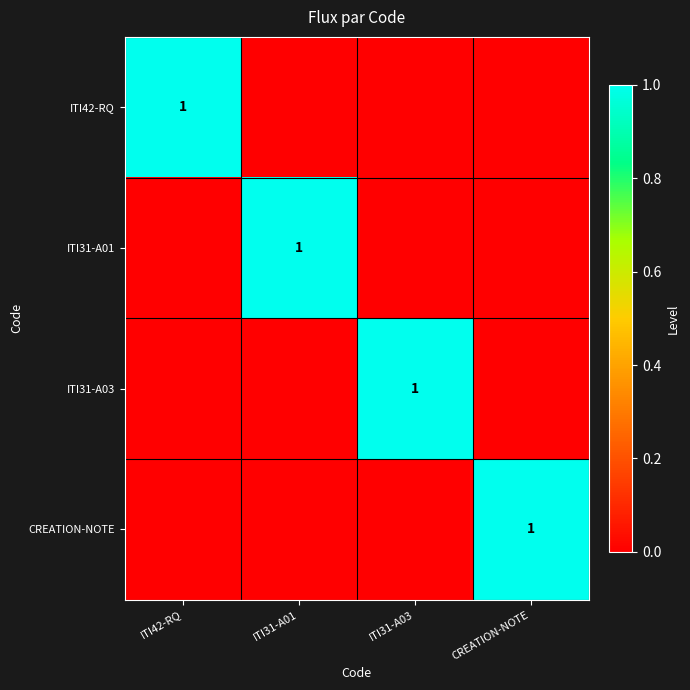

What is the total value across all series at ITI31-A03?

1